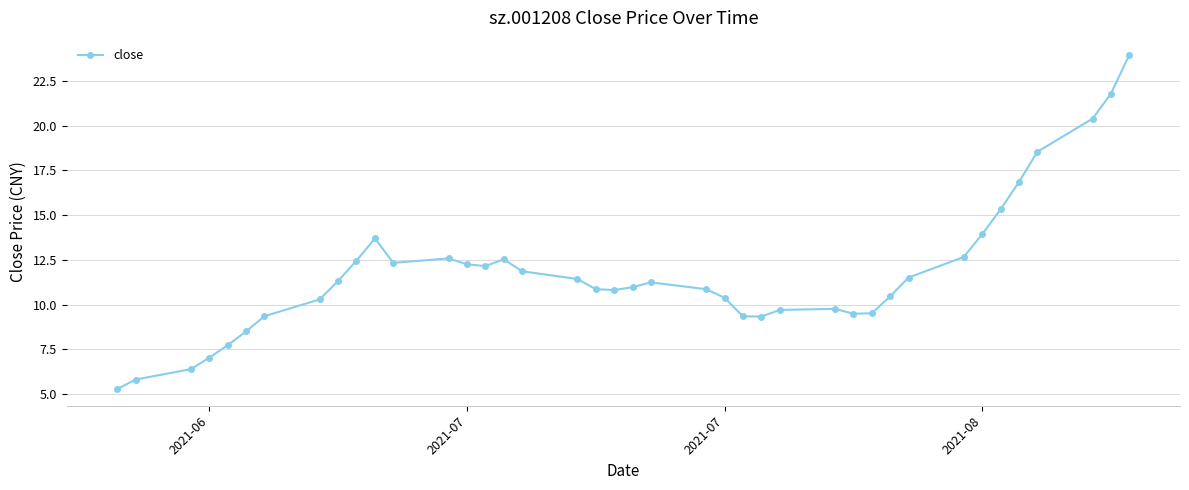

What is the value of the 12th point from the left?

12.3